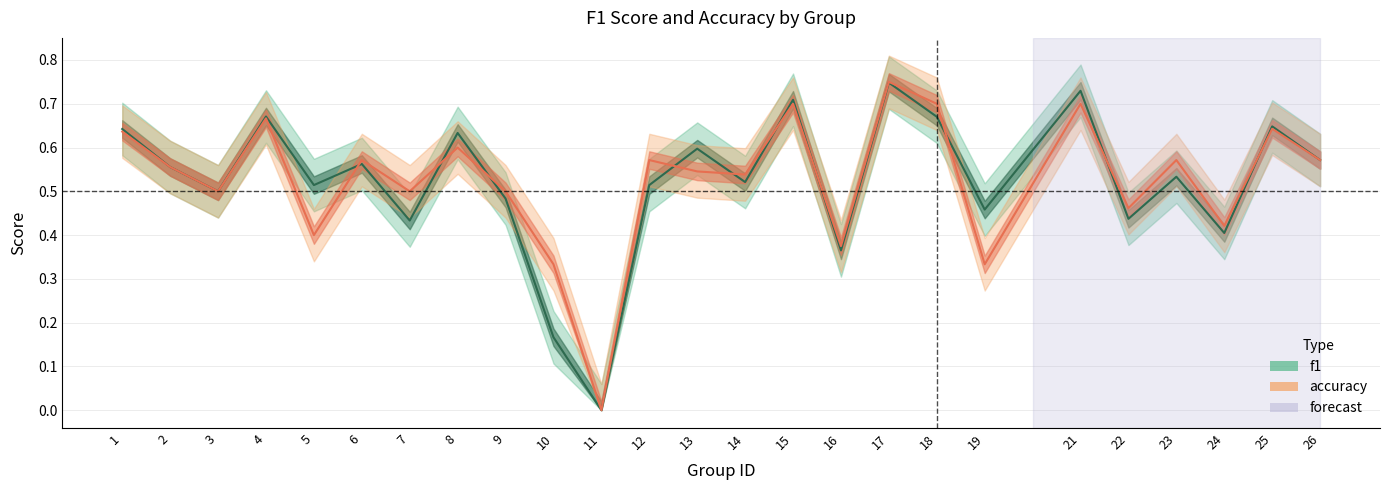

True or false: f1 has a value of 0.4 at 7.

True